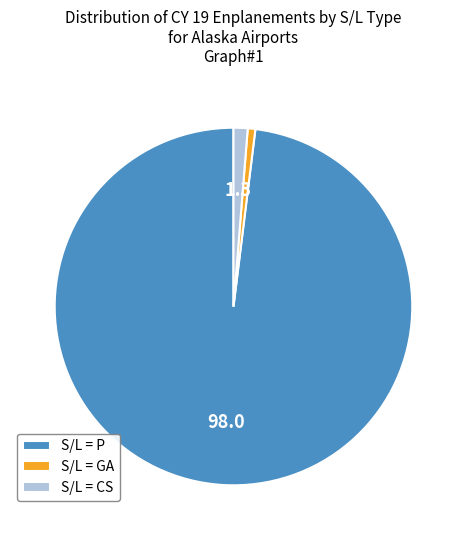

Is it true that S/L = GA is 11% of the pie?

False